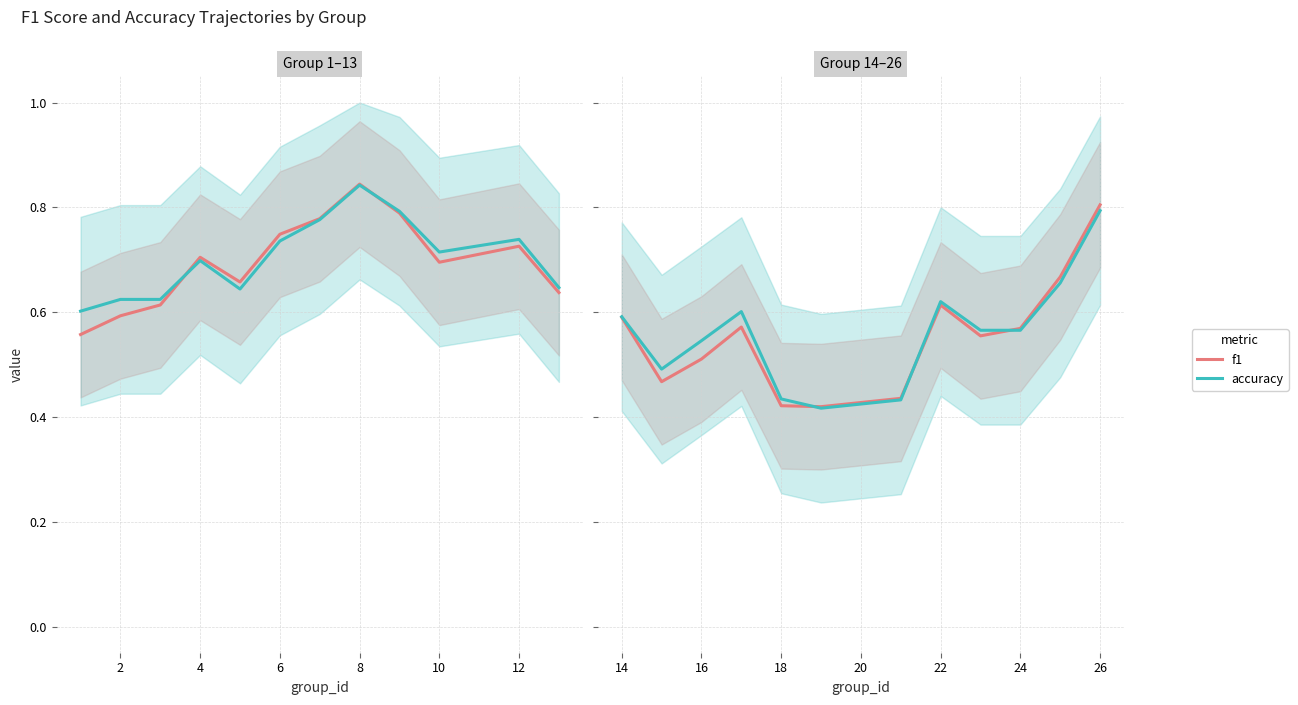

Does the chart display data point markers on the line(s)?

No